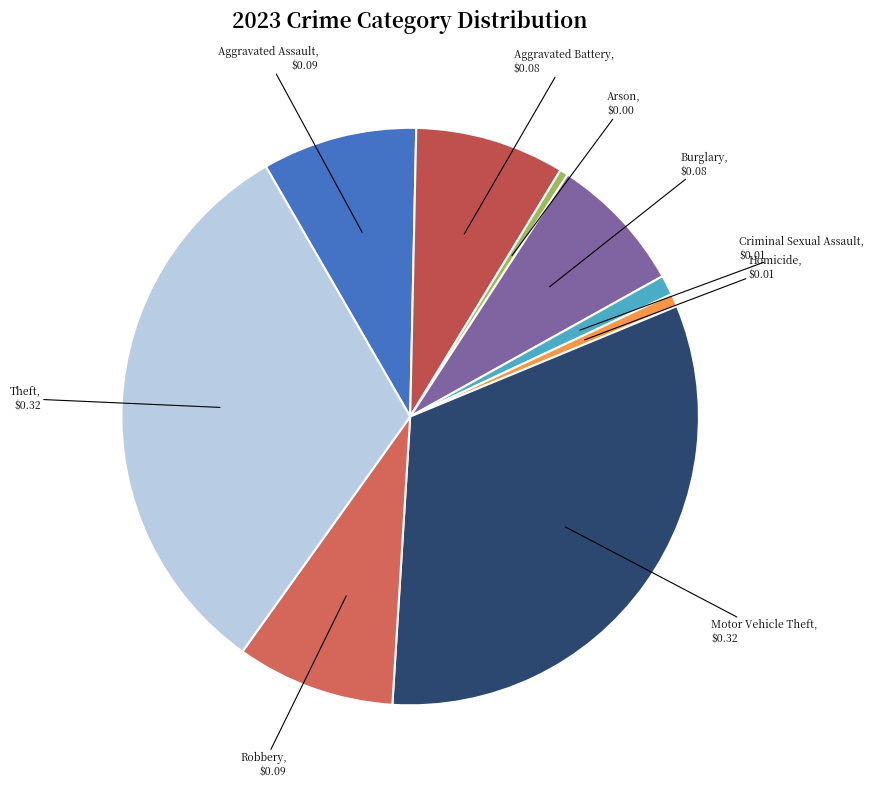

Which has a higher value, Burglary or Robbery?

Robbery